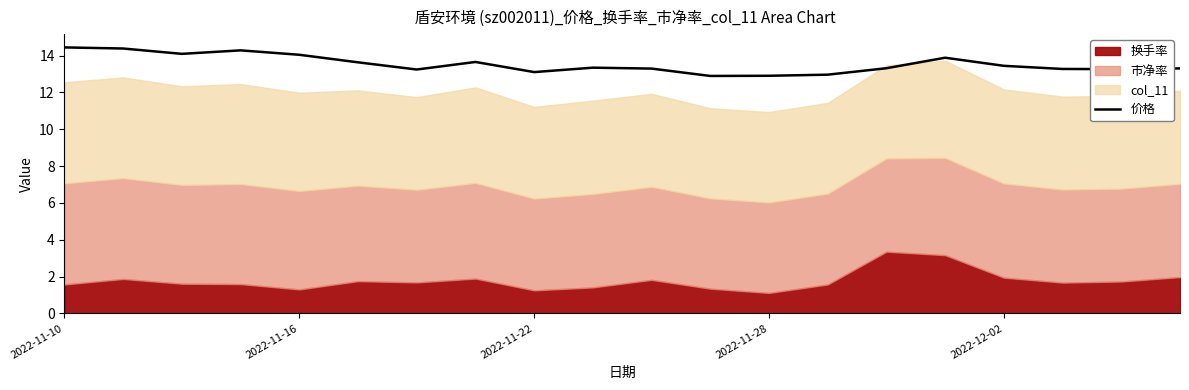

What is the difference between the second highest and minimum values?

1.5